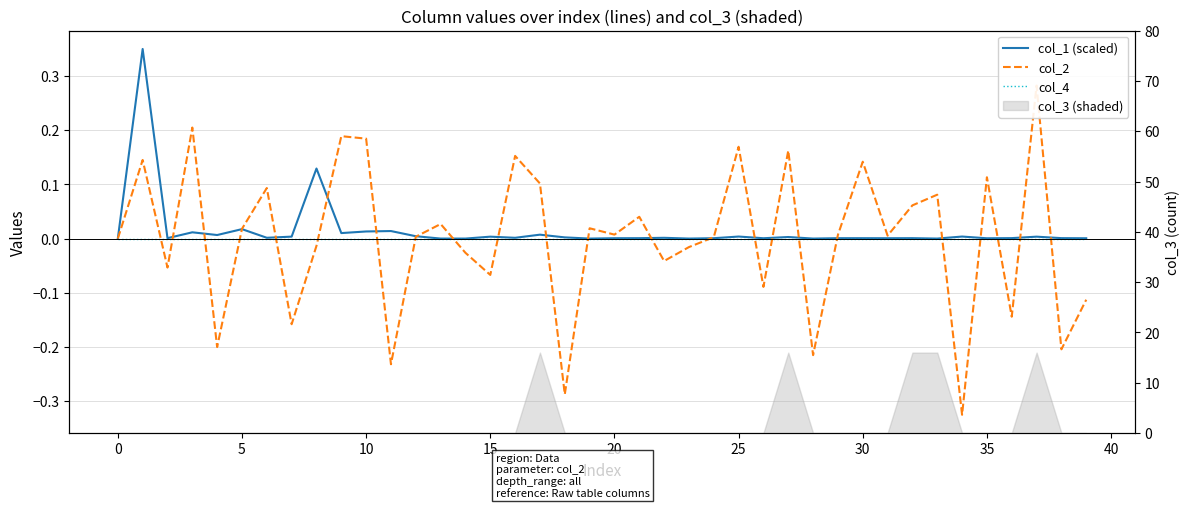

Between −5 and 25, which series saw the biggest shift?

col_2